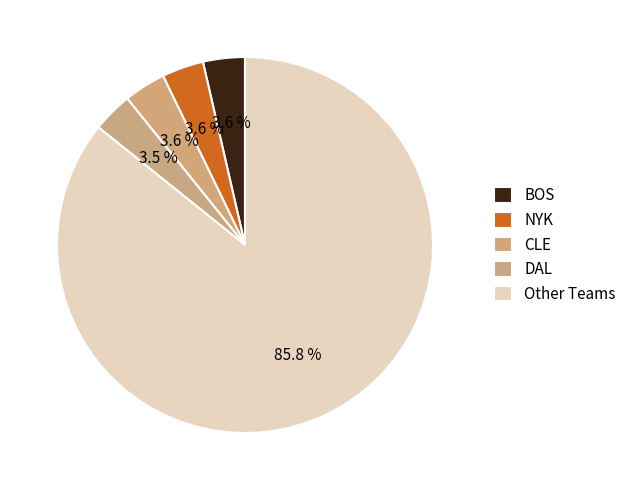

How many slices are in this pie chart?

5